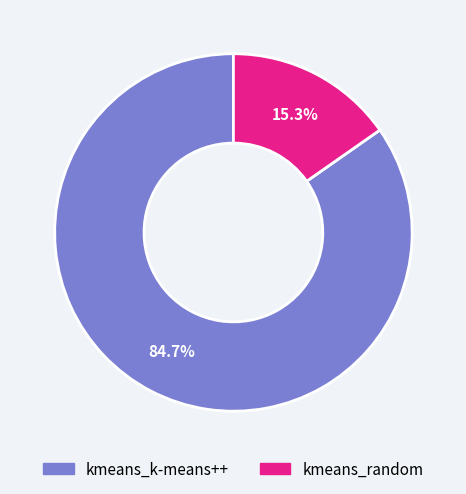

Approximately how many times larger is the value at kmeans_random compared to kmeans_k-means++?

0.2